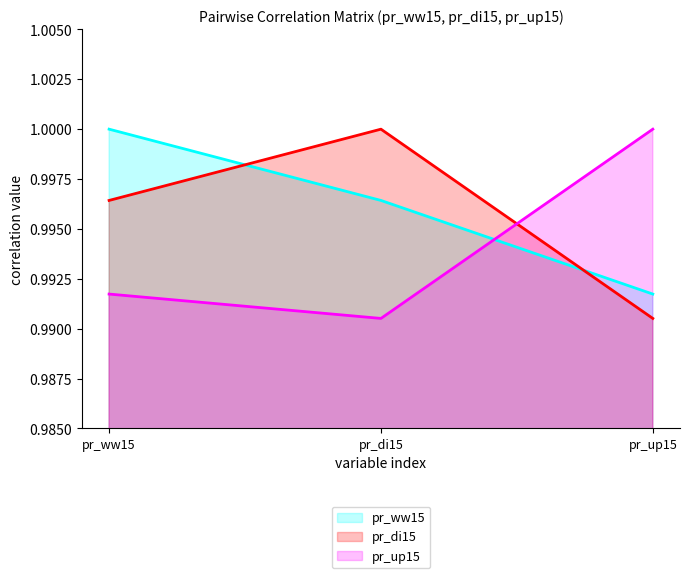

Which series has the largest total across all categories?

pr_ww15